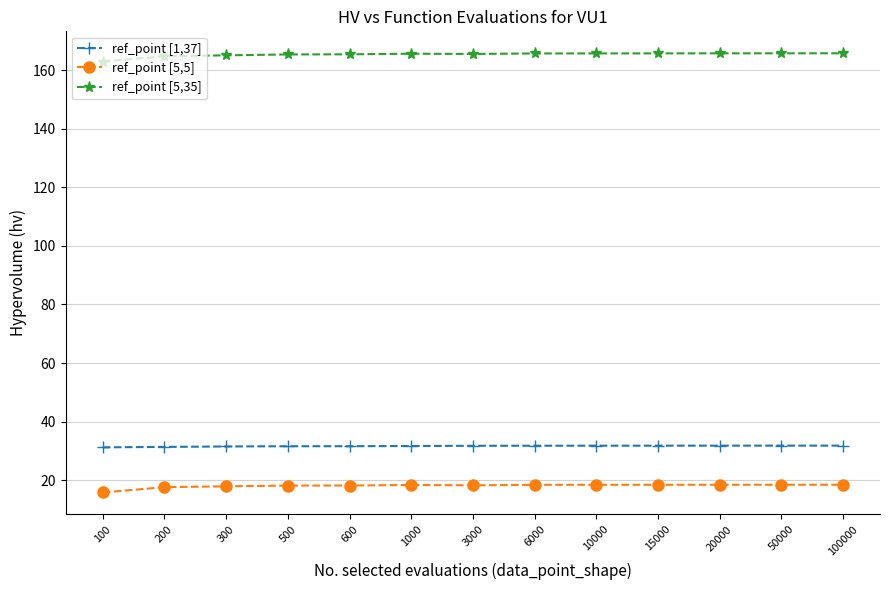

What is the difference between the highest and lowest values at 500?

147.4